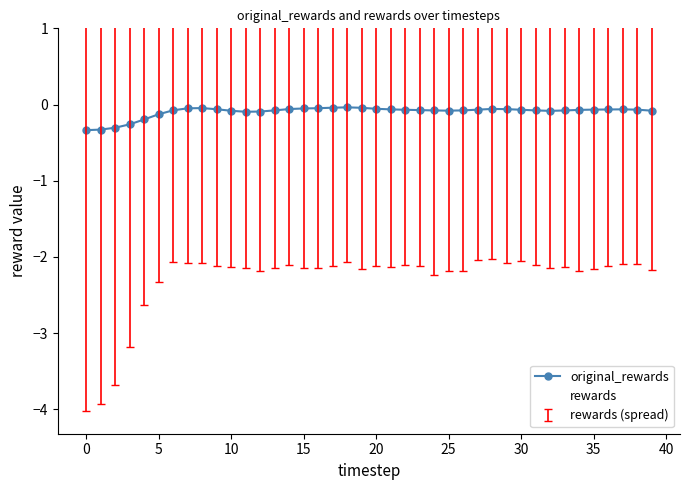

What is the difference between the maximum and second lowest values in the original_rewards series?

0.3